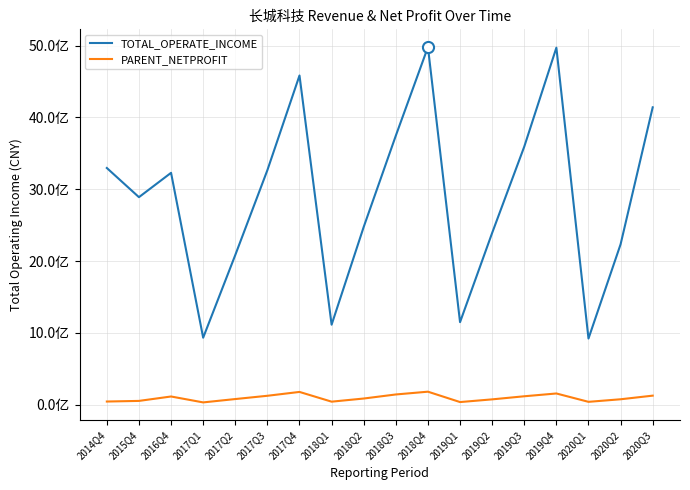

Does the chart have visible grid lines?

Yes